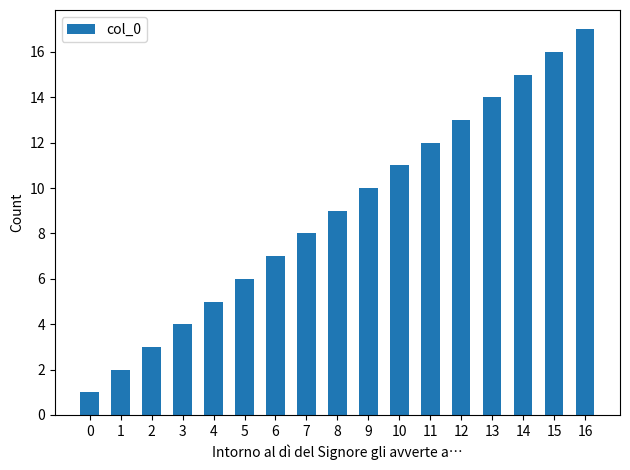

Rank the categories by value from highest to lowest.

16, 15, 14, 13, 12, 11, 10, 9, 8, 7, 6, 5, 4, 3, 2, 1, 0